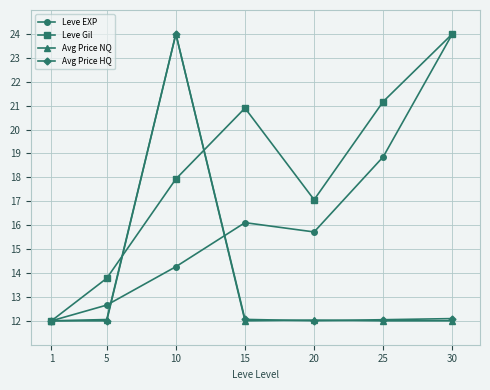

Is it true that Leve Gil equals 5.1 at 20?

False